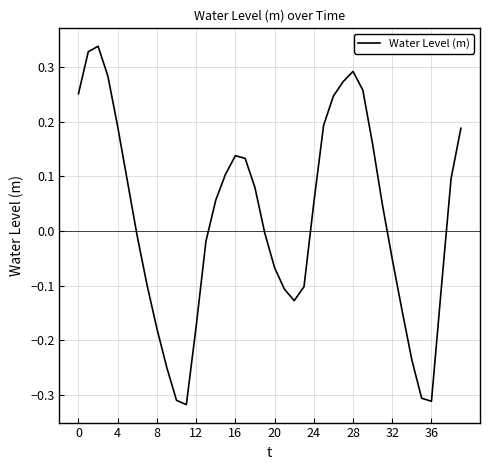

What is the greatest value displayed?

0.3